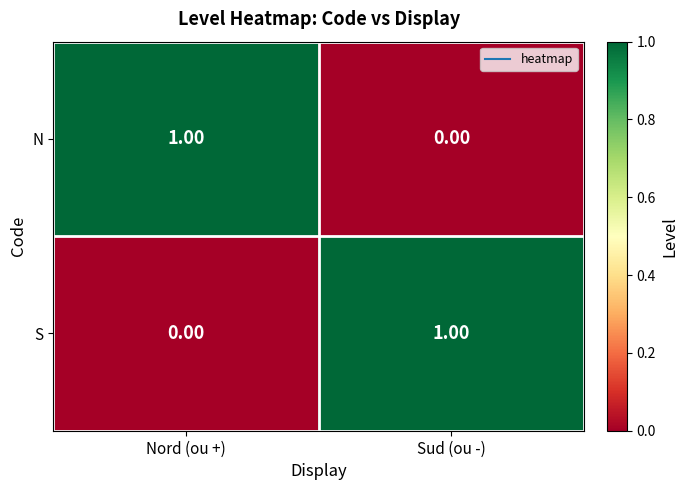

List the labels in order of N value, largest first.

Nord (ou +), Sud (ou -)